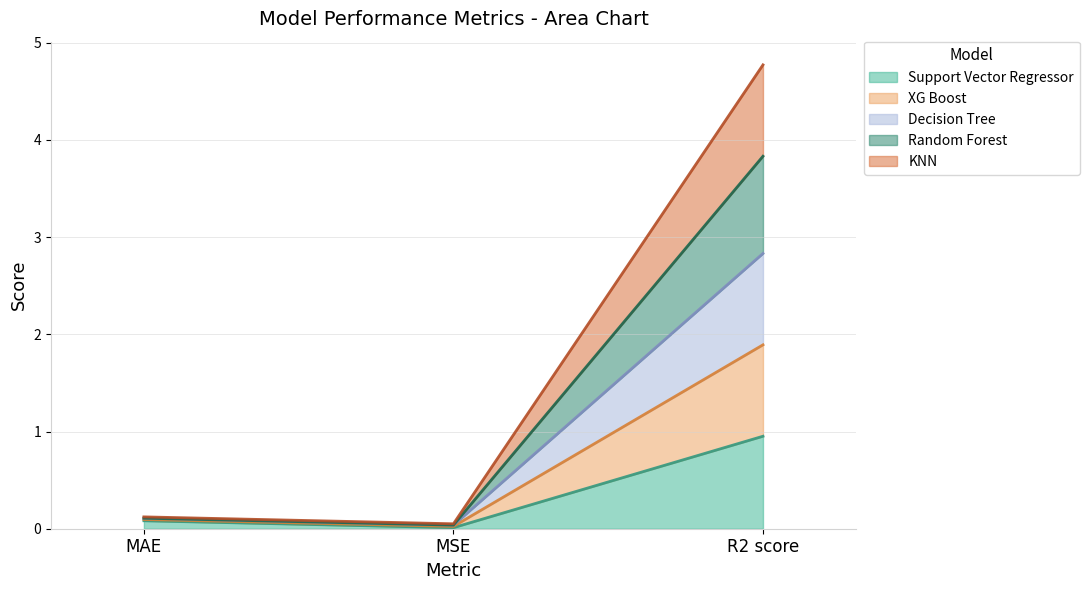

True or false: Support Vector Regressor has a value of 0.0 at MSE.

False